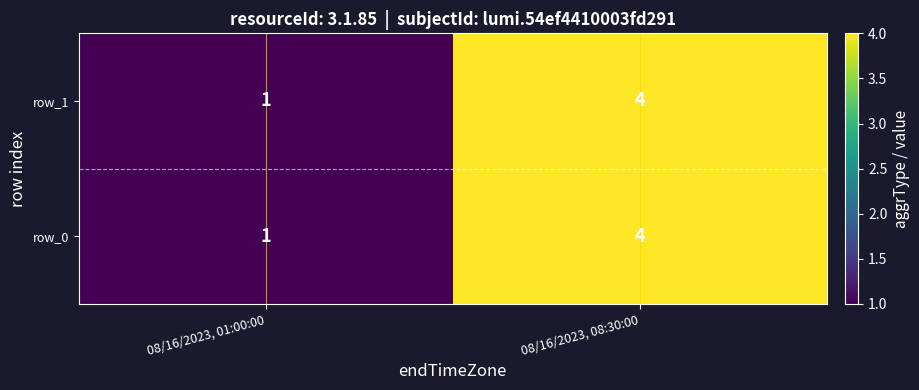

Count the number of categories in the chart.

2